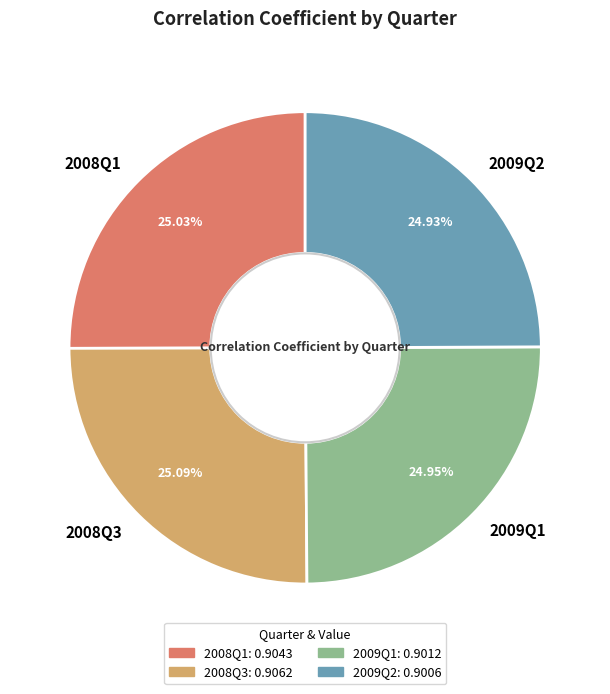

What percentage is the 2009Q2 slice, to the nearest percent?

25%